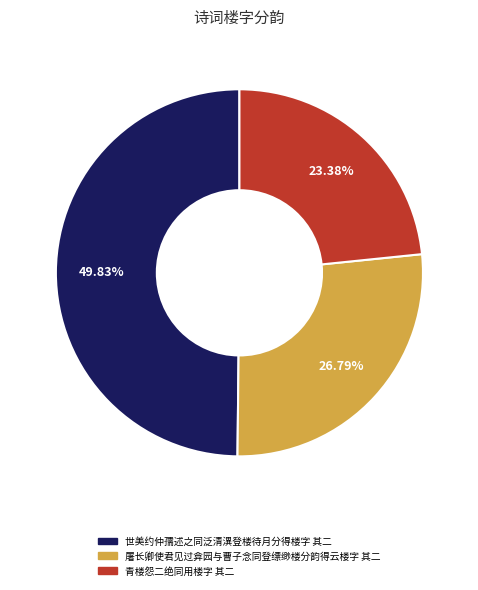

True or false: 屠长卿使君见过弇园与曹子念同登缥缈楼分韵得云楼字 其二 accounts for 27% of the total.

True